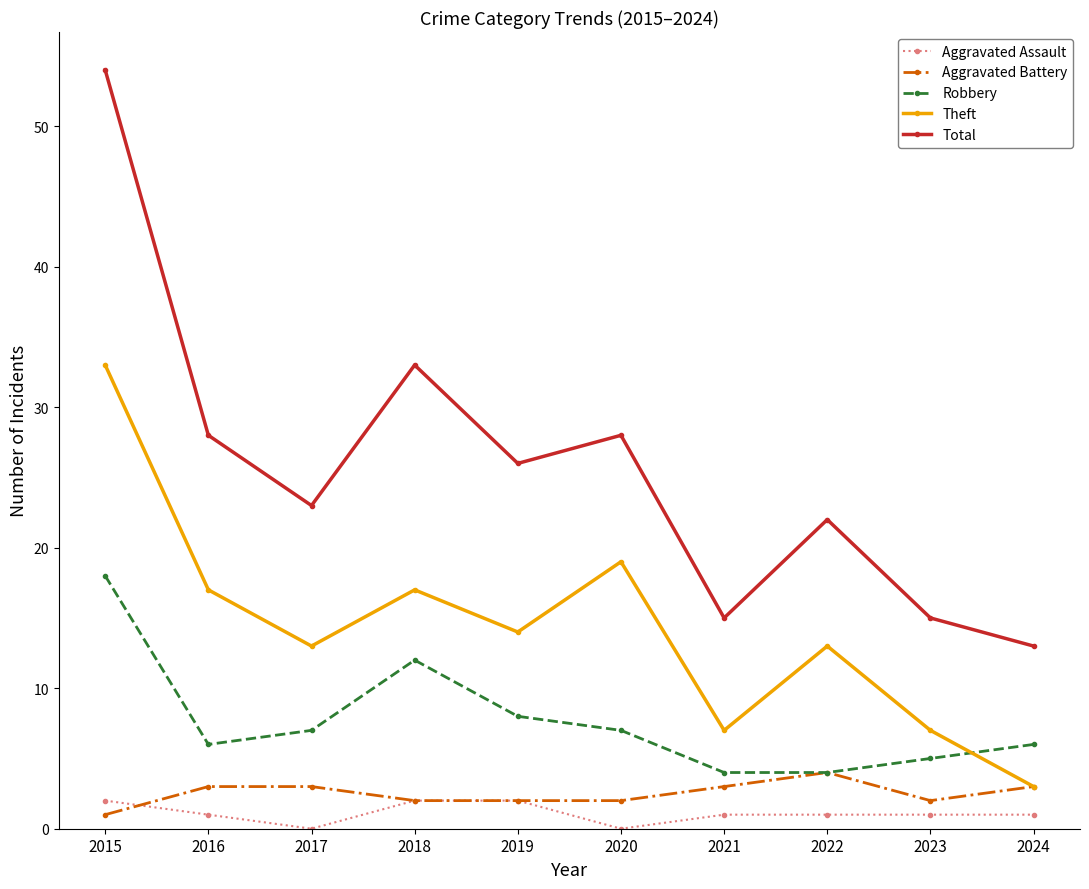

Reading left to right, transcribe all the data shown in this chart.

Aggravated Assault: 2	1	0	2	2	0	1	1	1	1
Aggravated Battery: 1	3	3	2	2	2	3	4	2	3
Robbery: 18	6	7	12	8	7	4	4	5	6
Theft: 33	17	13	17	14	19	7	13	7	3
Total: 54	28	23	33	26	28	15	22	15	13